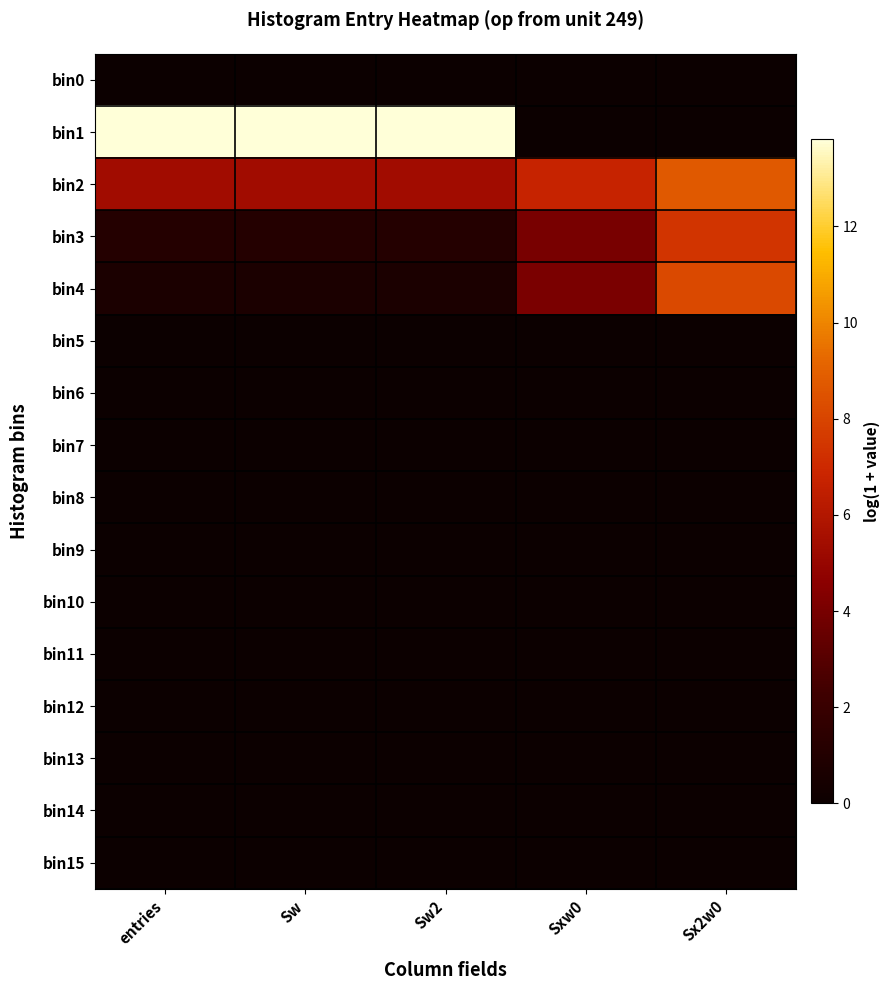

Reading right to left, list all the values displayed in this chart.

bin0: Sx2w0=0.0	Sxw0=0.0	Sw2=0.0	Sw=0.0	entries=0.0
bin1: Sx2w0=0.0	Sxw0=0.0	Sw2=13.8	Sw=13.8	entries=13.8
bin2: Sx2w0=8.8	Sxw0=6.7	Sw2=5.4	Sw=5.4	entries=5.4
bin3: Sx2w0=7.4	Sxw0=4.0	Sw2=1.1	Sw=1.1	entries=1.1
bin4: Sx2w0=8.2	Sxw0=4.1	Sw2=0.7	Sw=0.7	entries=0.7
bin5: Sx2w0=0.0	Sxw0=0.0	Sw2=0.0	Sw=0.0	entries=0.0
bin6: Sx2w0=0.0	Sxw0=0.0	Sw2=0.0	Sw=0.0	entries=0.0
bin7: Sx2w0=0.0	Sxw0=0.0	Sw2=0.0	Sw=0.0	entries=0.0
bin8: Sx2w0=0.0	Sxw0=0.0	Sw2=0.0	Sw=0.0	entries=0.0
bin9: Sx2w0=0.0	Sxw0=0.0	Sw2=0.0	Sw=0.0	entries=0.0
bin10: Sx2w0=0.0	Sxw0=0.0	Sw2=0.0	Sw=0.0	entries=0.0
bin11: Sx2w0=0.0	Sxw0=0.0	Sw2=0.0	Sw=0.0	entries=0.0
bin12: Sx2w0=0.0	Sxw0=0.0	Sw2=0.0	Sw=0.0	entries=0.0
bin13: Sx2w0=0.0	Sxw0=0.0	Sw2=0.0	Sw=0.0	entries=0.0
bin14: Sx2w0=0.0	Sxw0=0.0	Sw2=0.0	Sw=0.0	entries=0.0
bin15: Sx2w0=0.0	Sxw0=0.0	Sw2=0.0	Sw=0.0	entries=0.0